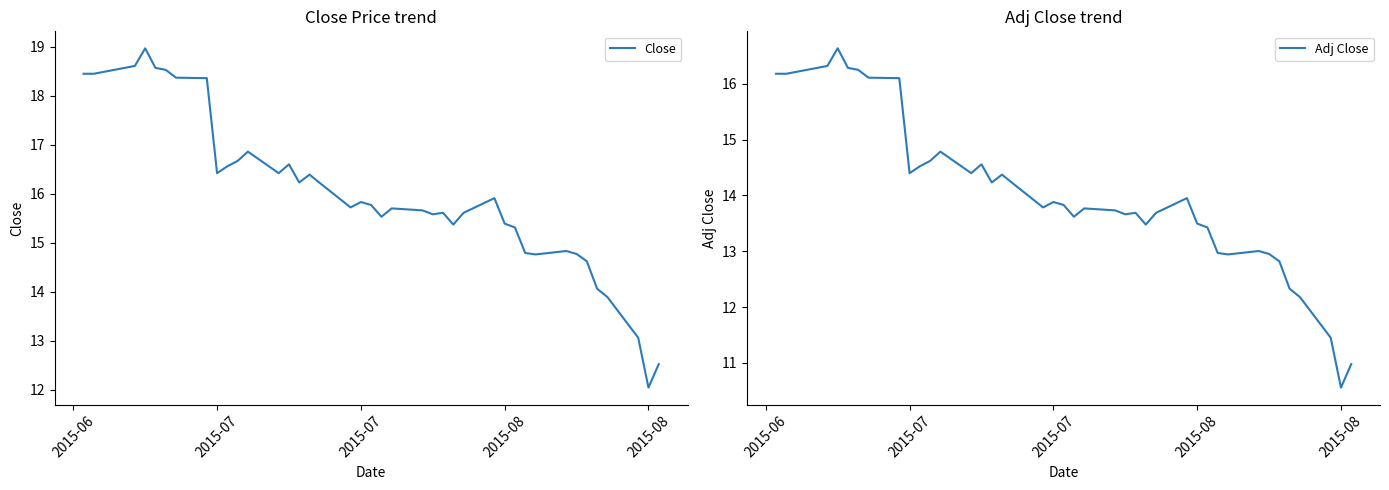

At how many categories does at least one series exceed 14?

36